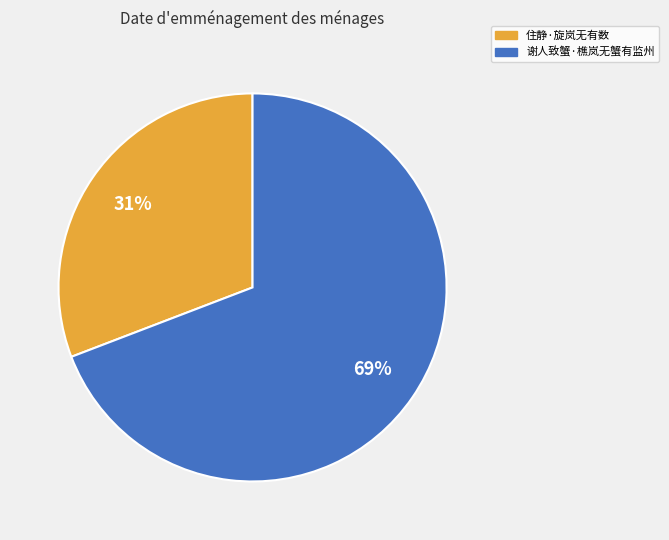

Is it true that 住静·旋岚无有数 is 31% of the pie?

True